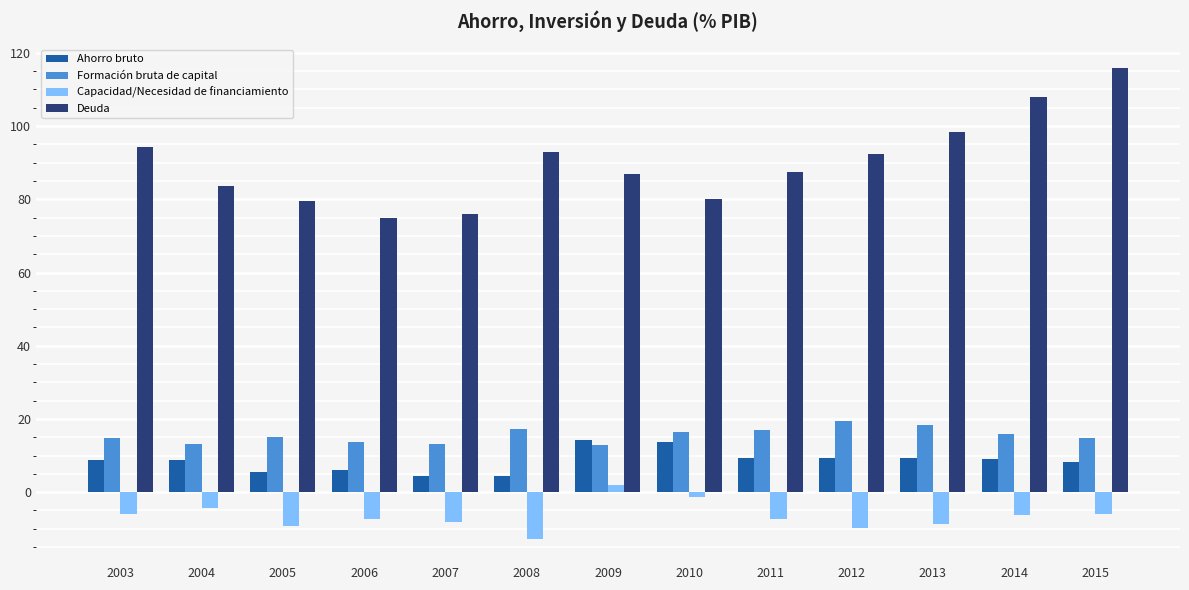

What value does the Formación bruta de capital series have at 2015?

14.9